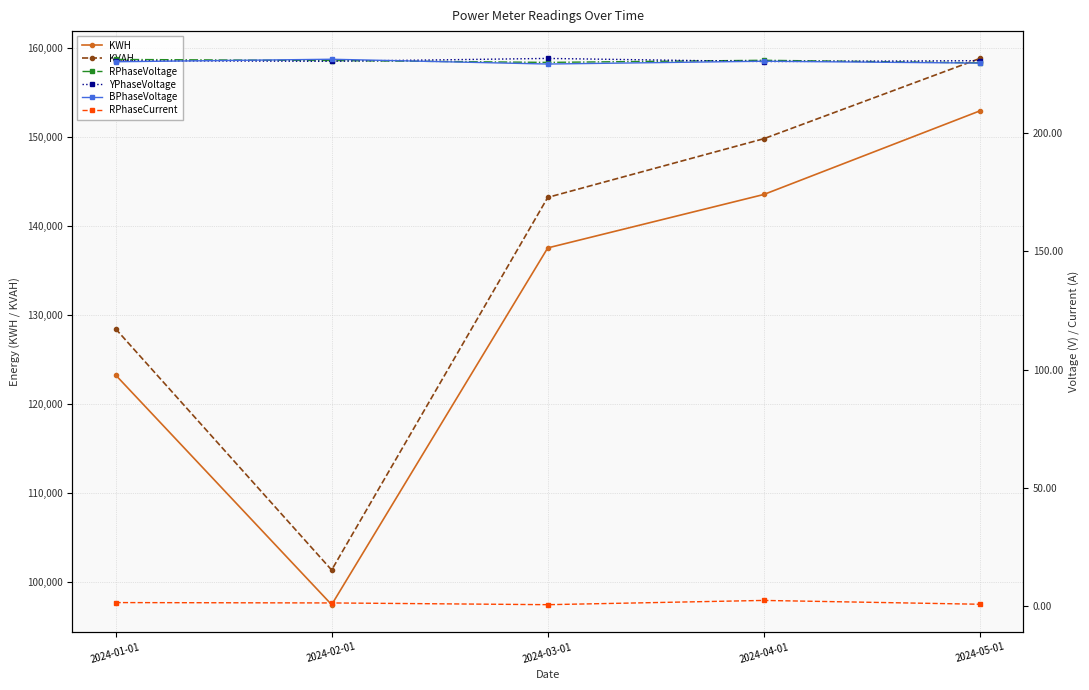

The KVAH series shows 128414.8 at 2024-01-01. True or false?

True